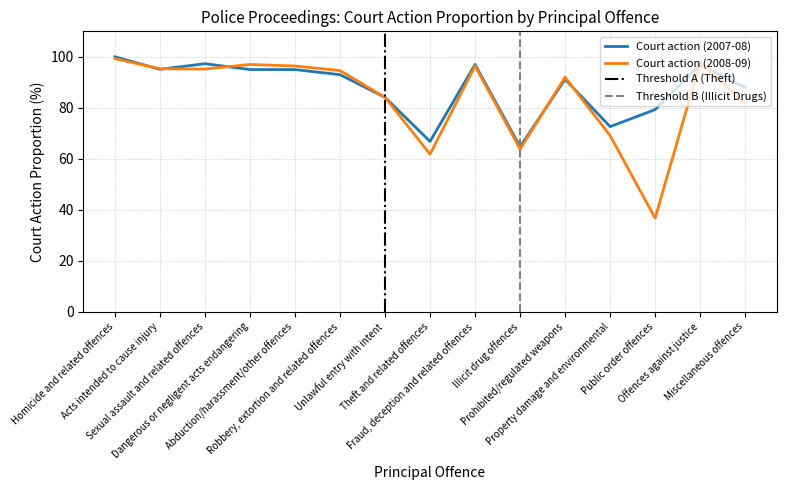

List the series in order of their peak value, lowest first.

Court action (2008-09), Court action (2007-08)